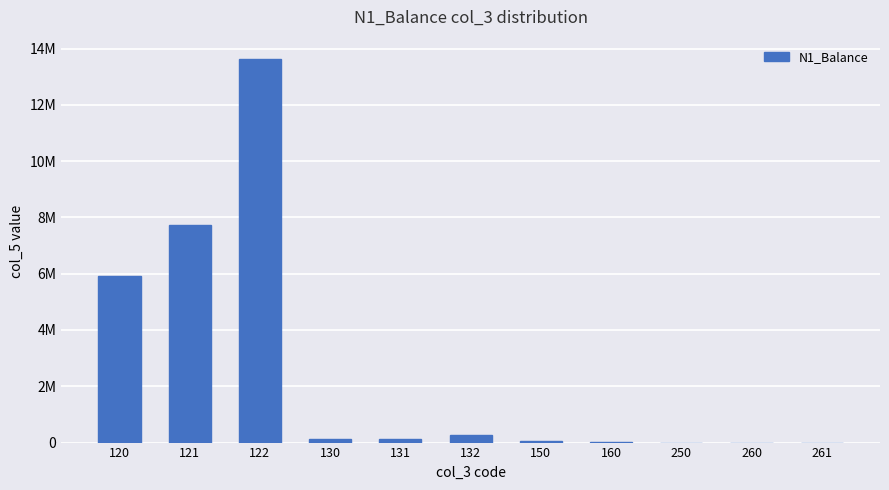

List the labels in order of value, largest first.

122, 121, 120, 132, 131, 130, 150, 160, 260, 261, 250